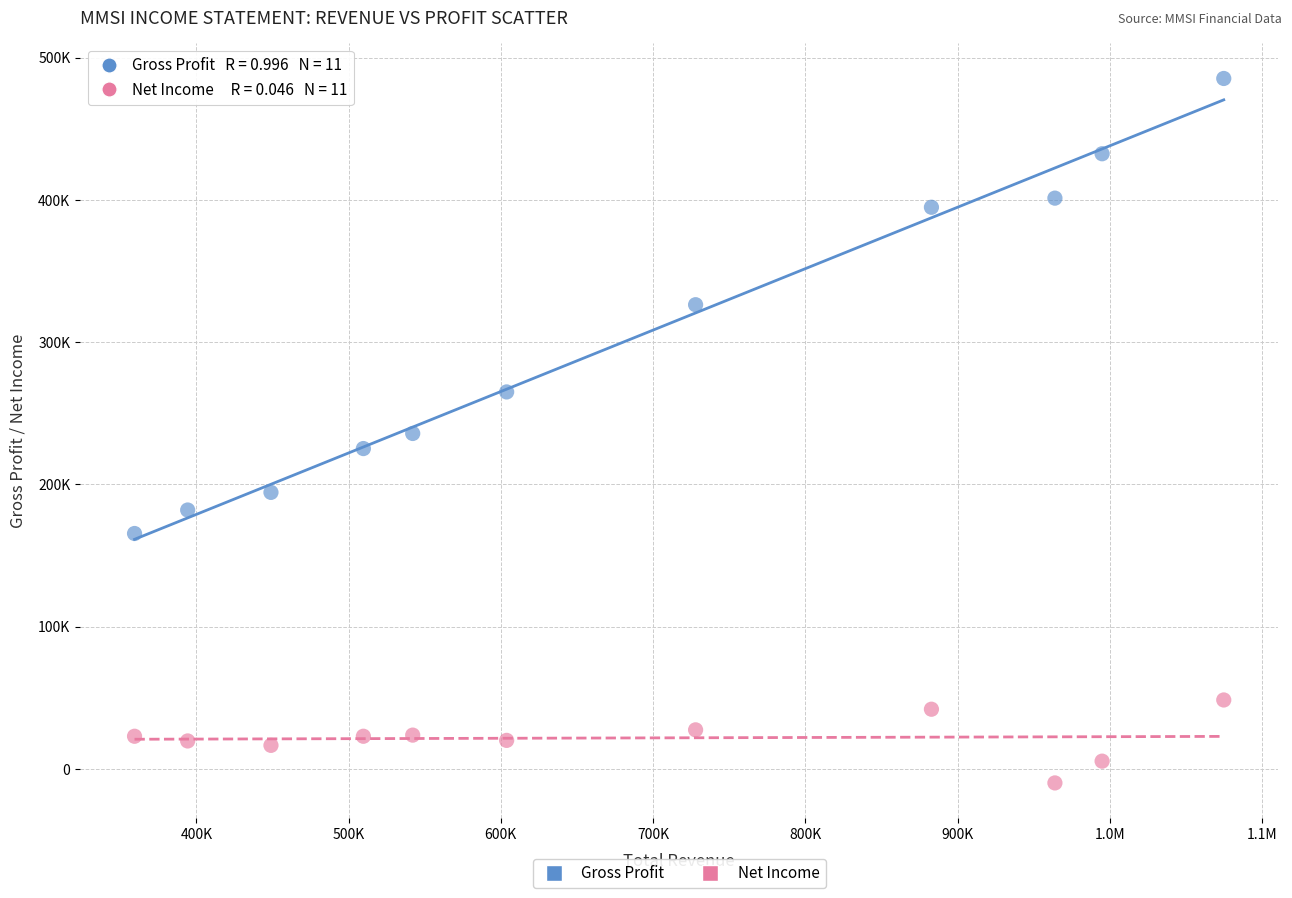

Which series has the largest Y range (max minus min)?

Gross Profit